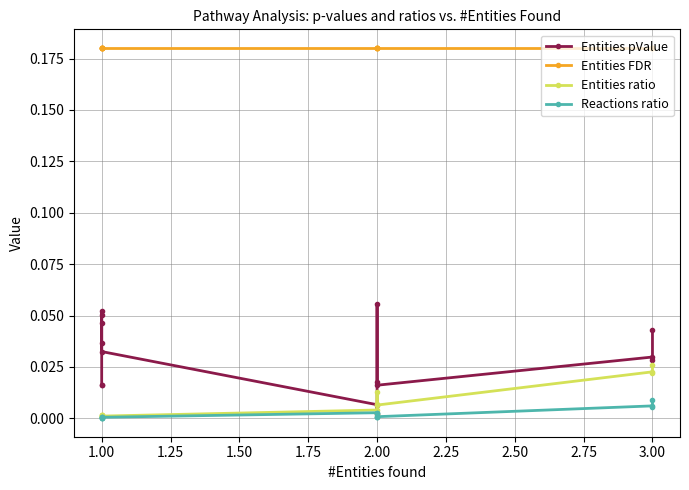

At which label does Entities pValue reach its peak?

2.00